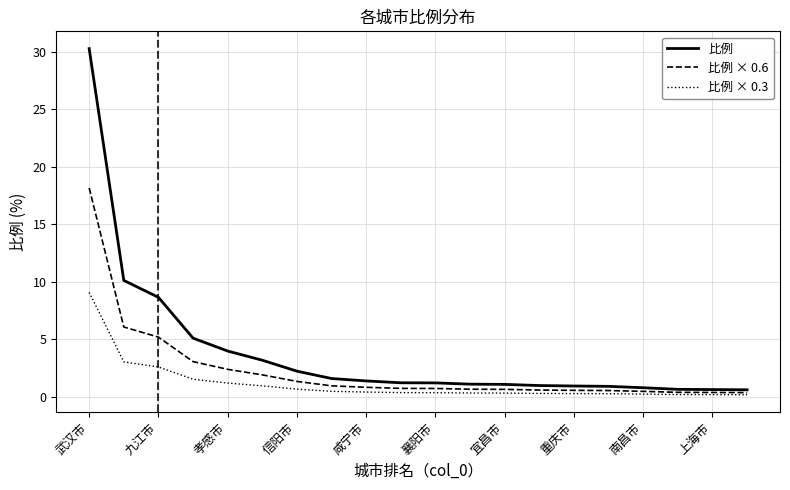

List the series in order of their overall mean, highest first.

比例, 比例 × 0.6, 比例 × 0.3